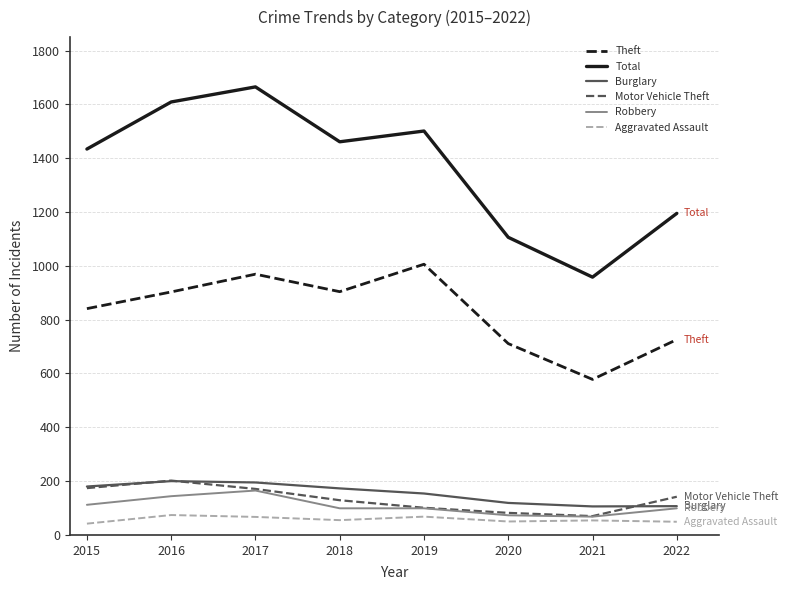

True or false: Aggravated Assault and Burglary cross at least once.

False